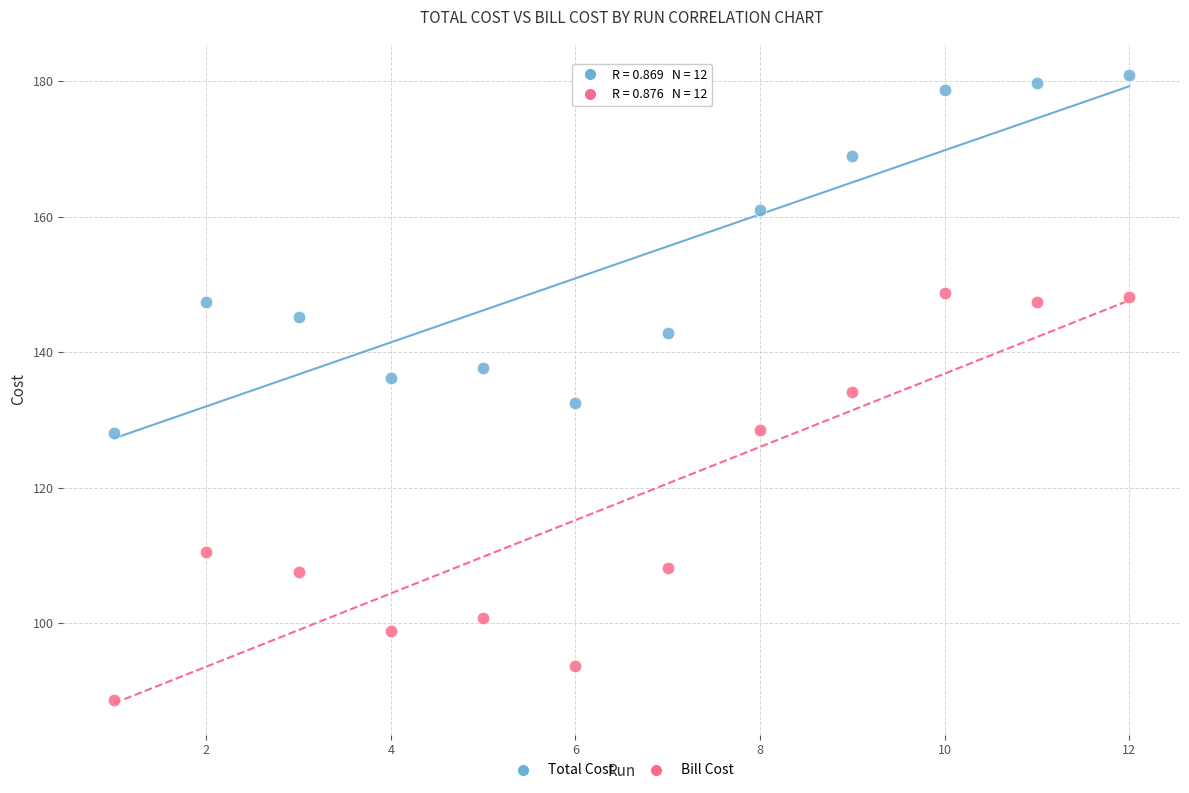

Which series reaches the minimum Y coordinate?

Bill Cost